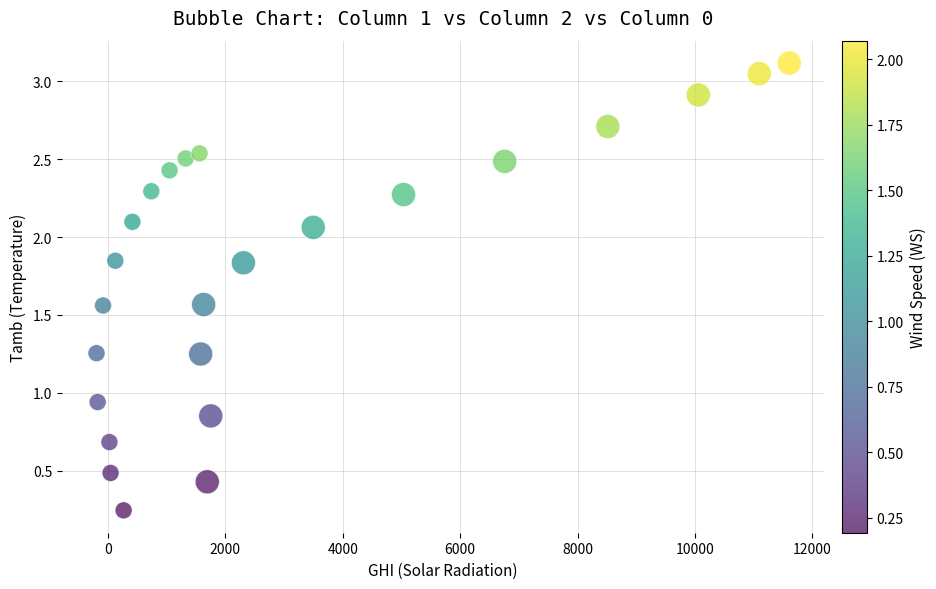

What is the range of X values (max minus min)?

11800.0